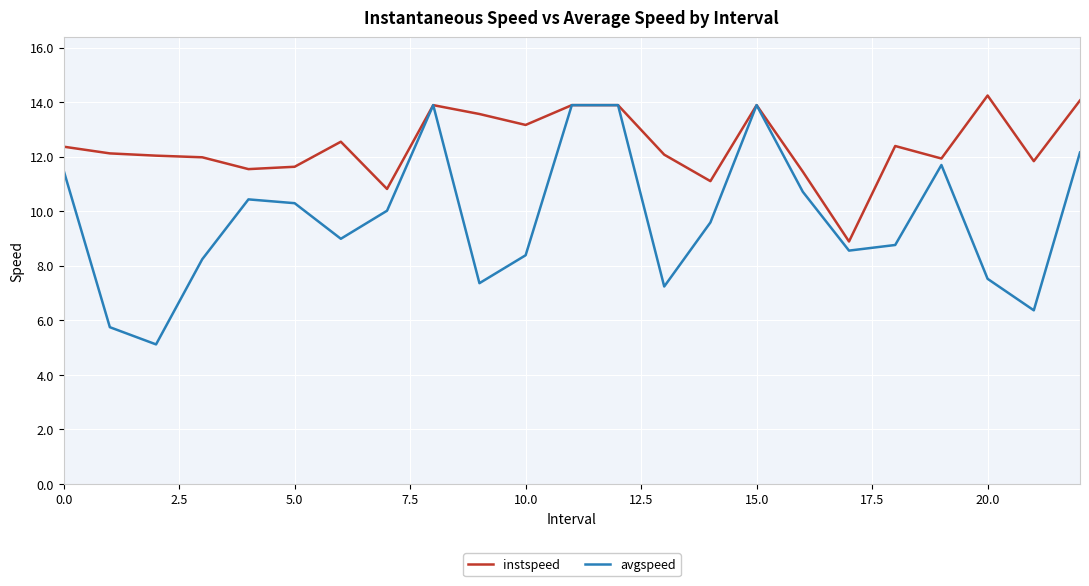

Rank the series by their maximum value, from lowest to highest.

avgspeed, instspeed